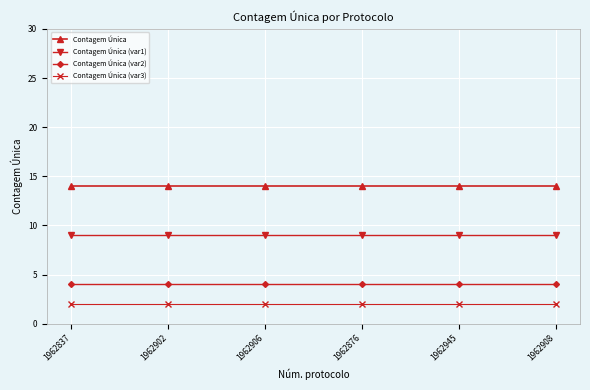

At how many categories does at least one series exceed 10?

6